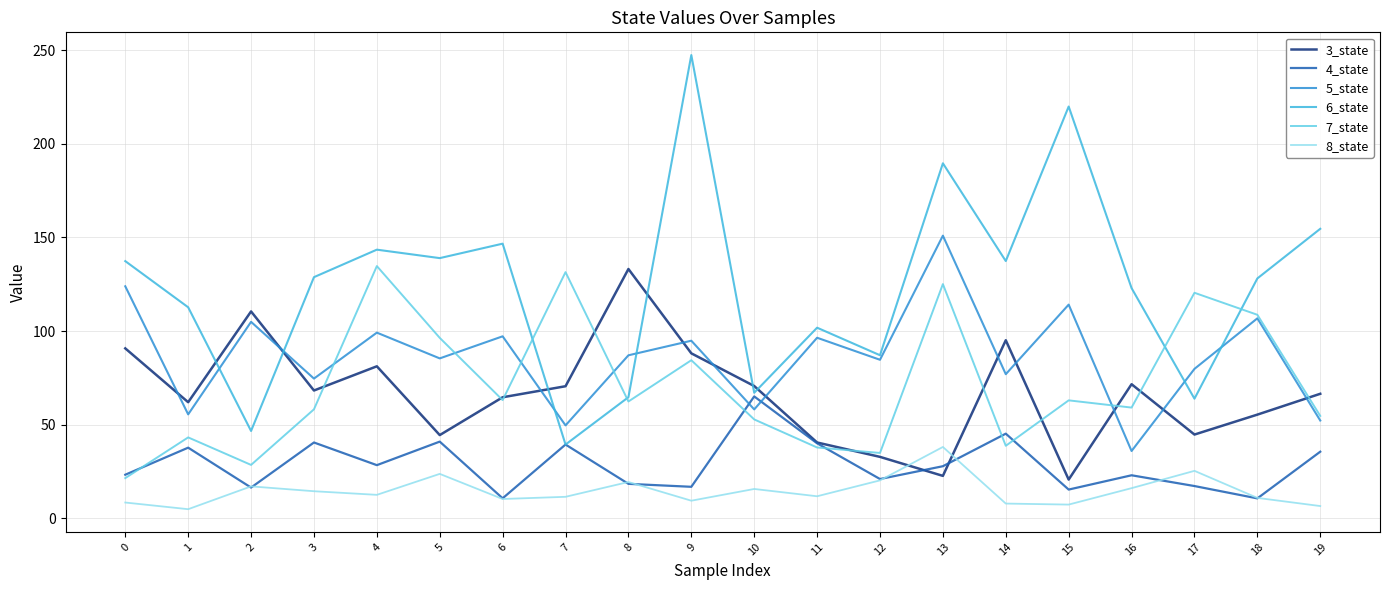

At how many categories does at least one series exceed 226?

1